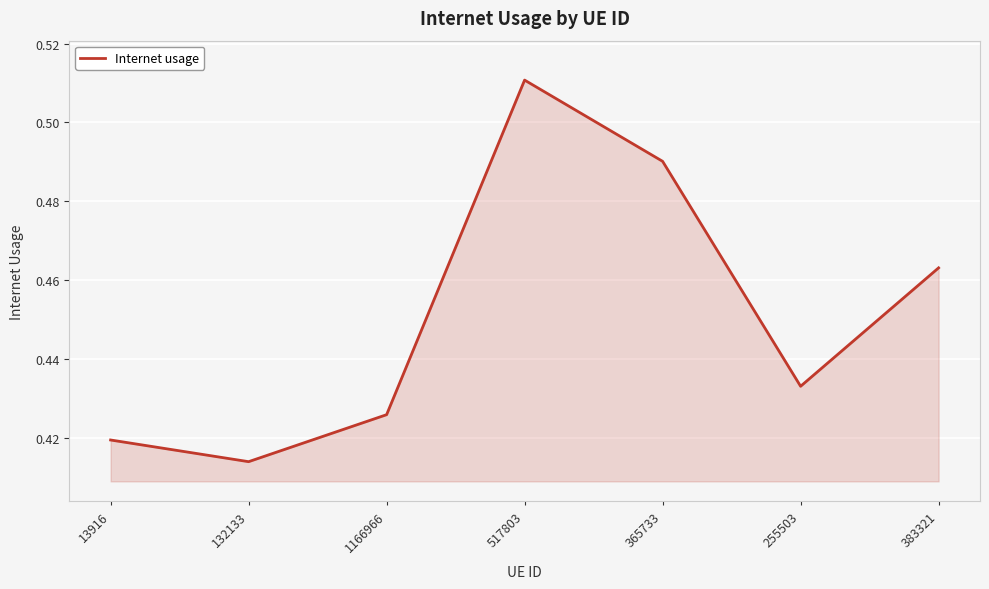

Which label corresponds to the smallest value in the chart?

132133